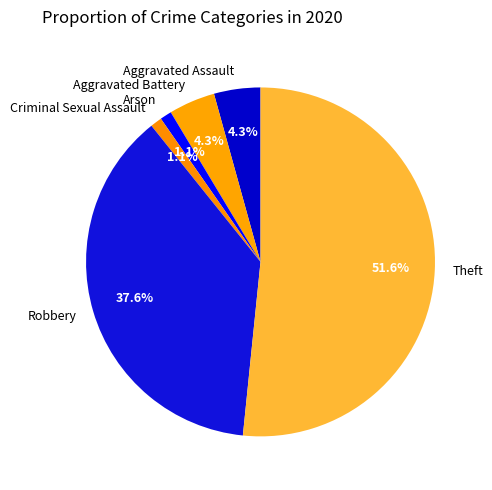

Does any single category account for the majority?

Yes